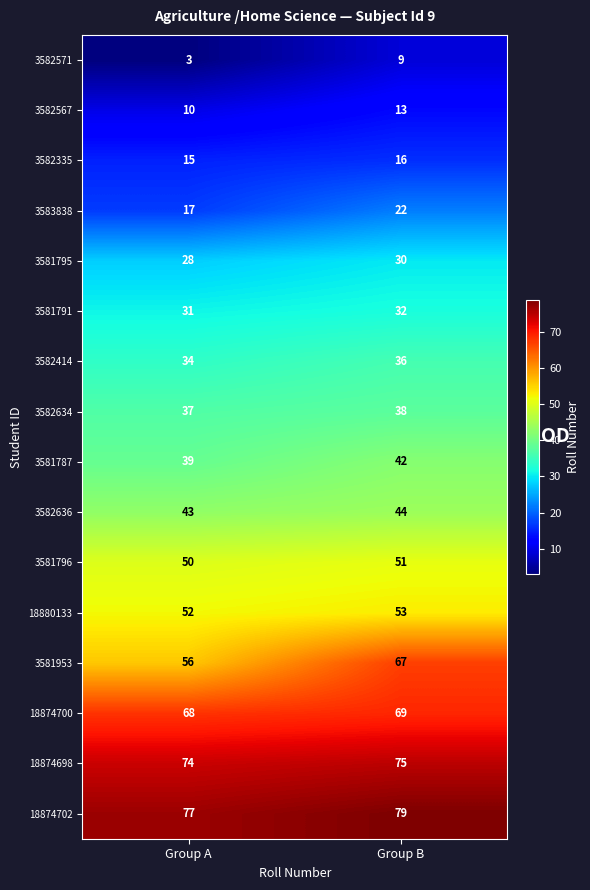

The value of 3582634 at Group B is 38. True or false?

True